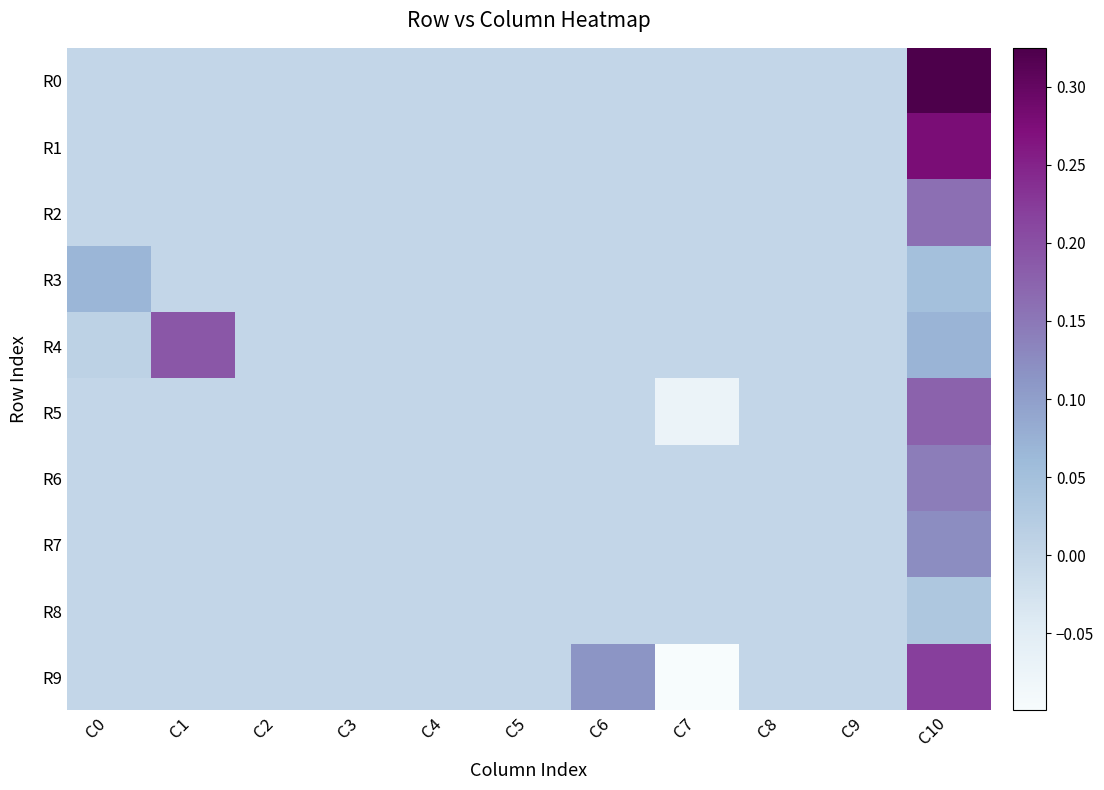

What is the maximum value shown in the chart?

0.3